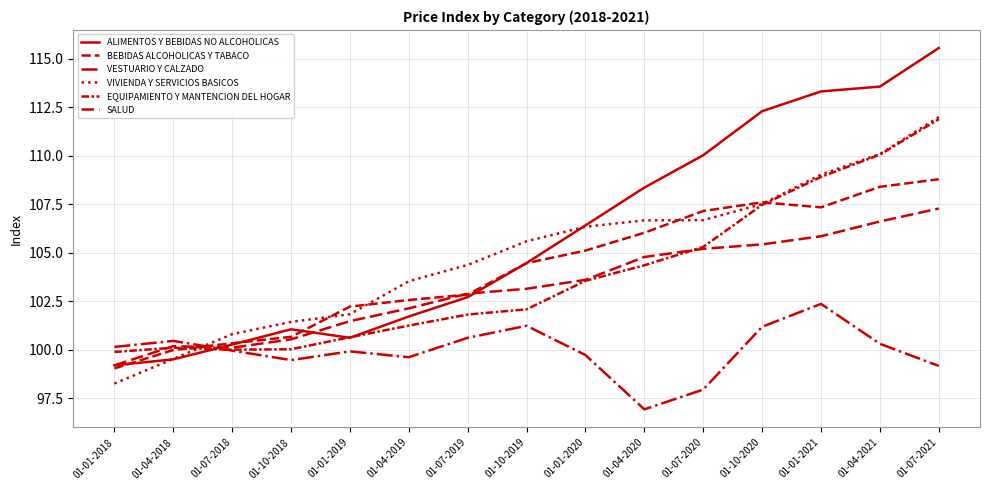

Is this an area chart (filled region under the line)?

No